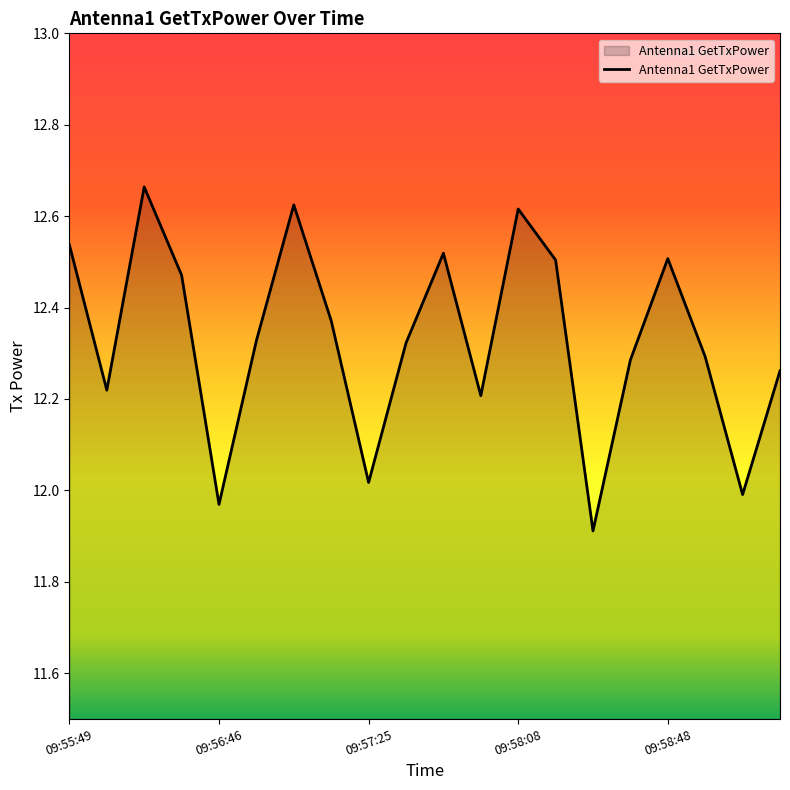

What is the minimum value shown in the chart?

11.9